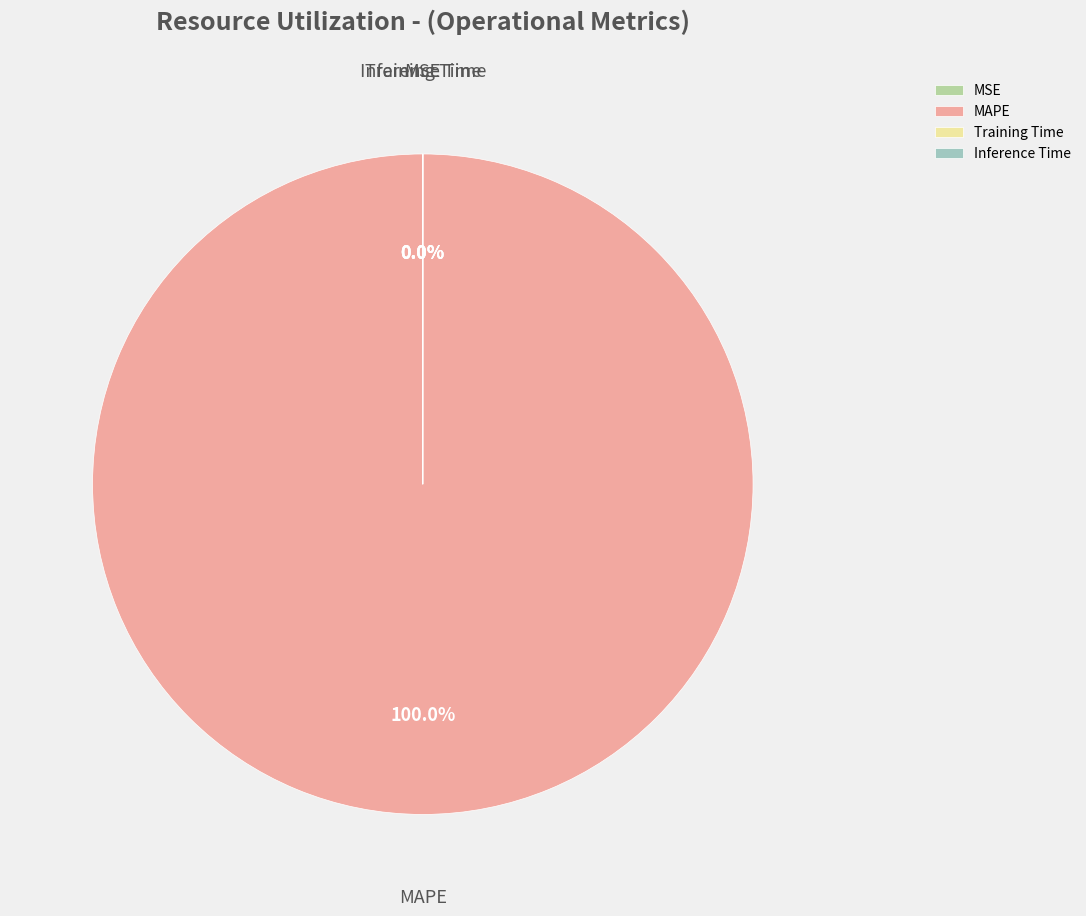

Which category has the biggest portion of the pie?

MAPE